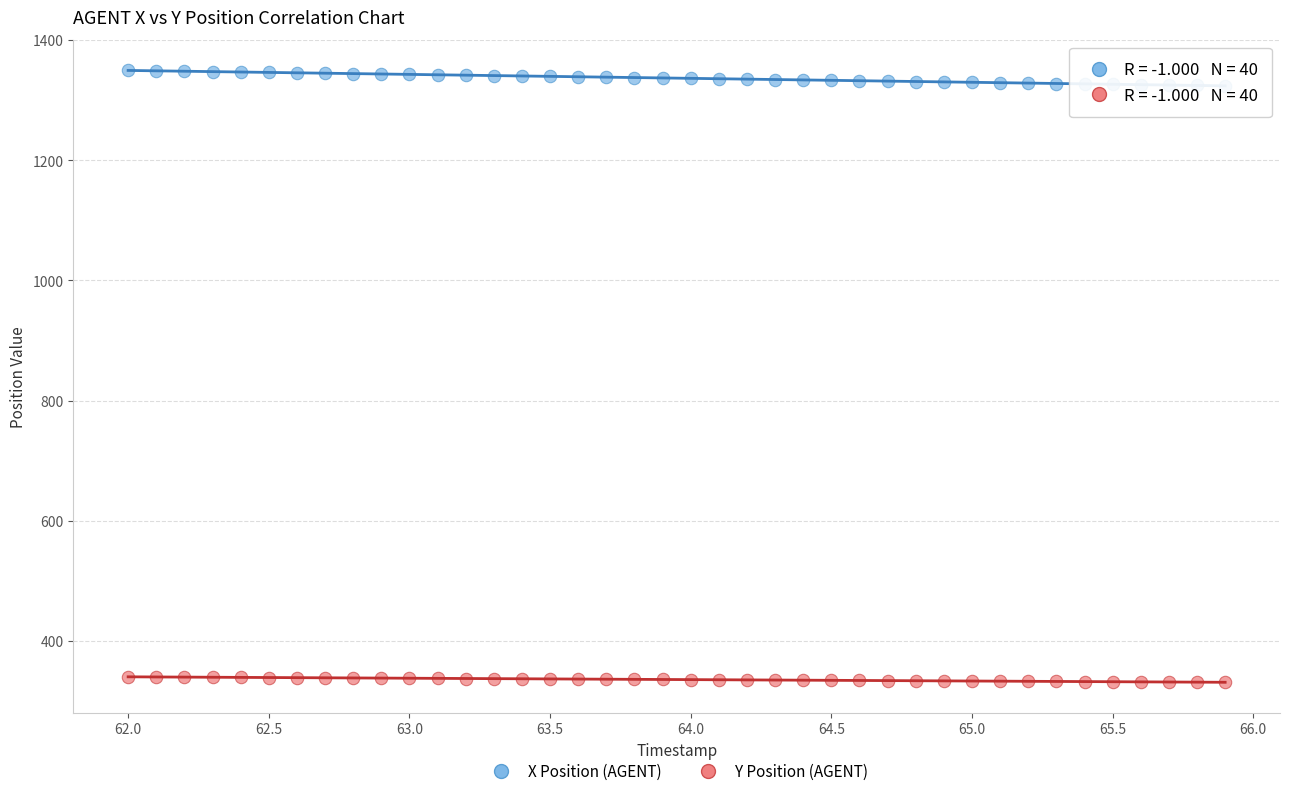

Which series has the widest spread of Y values?

X Position (AGENT)